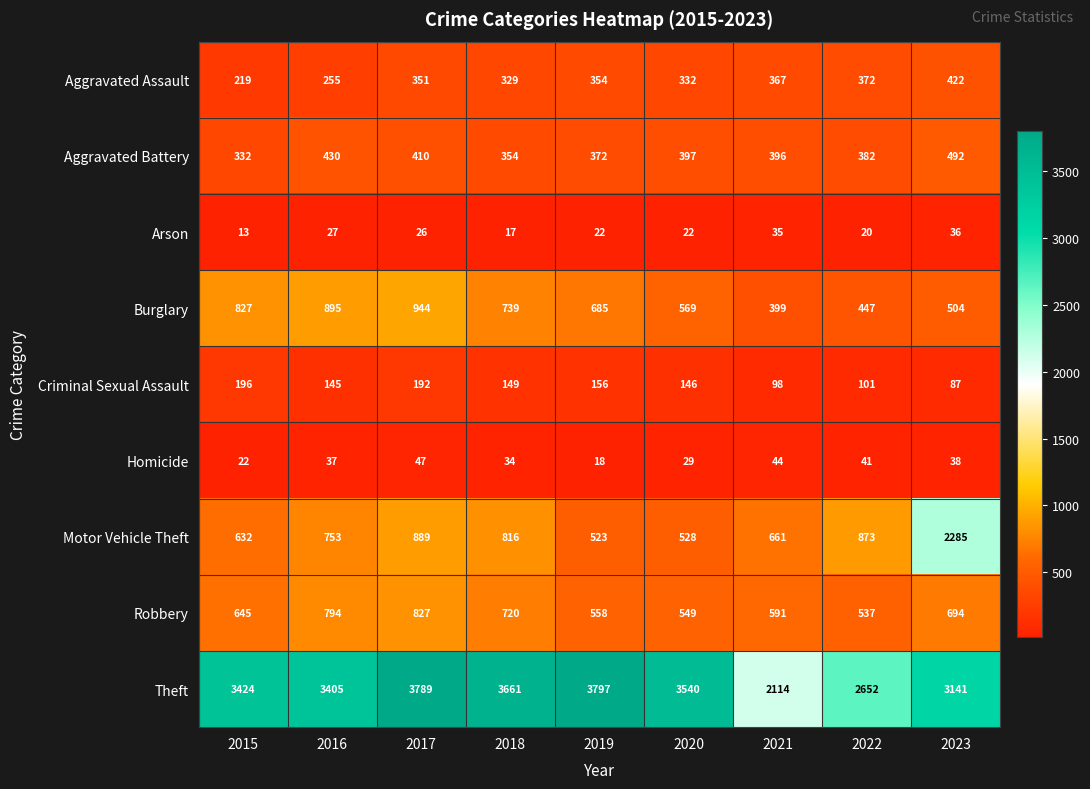

Rank the series by their maximum value, from highest to lowest.

Theft, Motor Vehicle Theft, Burglary, Robbery, Aggravated Battery, Aggravated Assault, Criminal Sexual Assault, Homicide, Arson